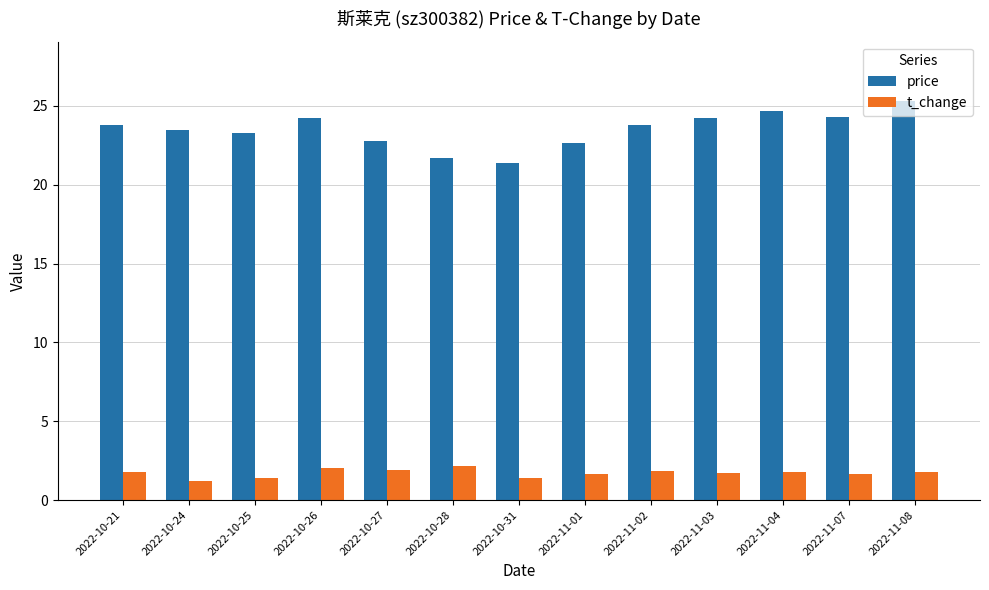

What is the average value of the t_change series?

1.7